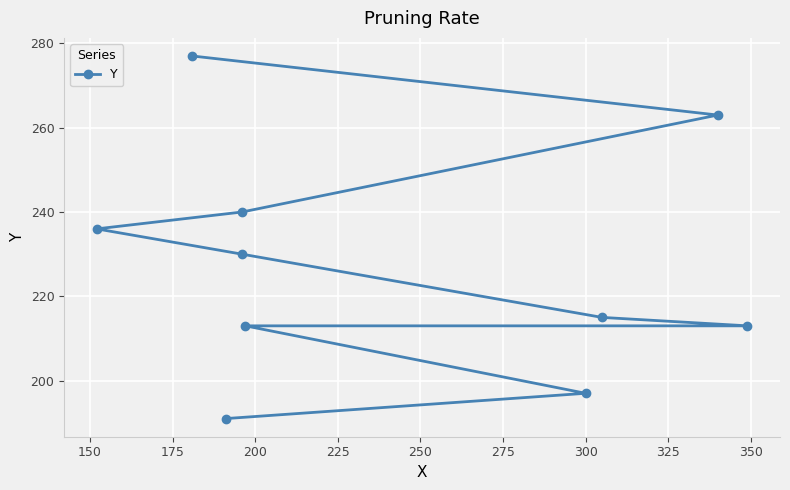

What is the sum of all values?

2275